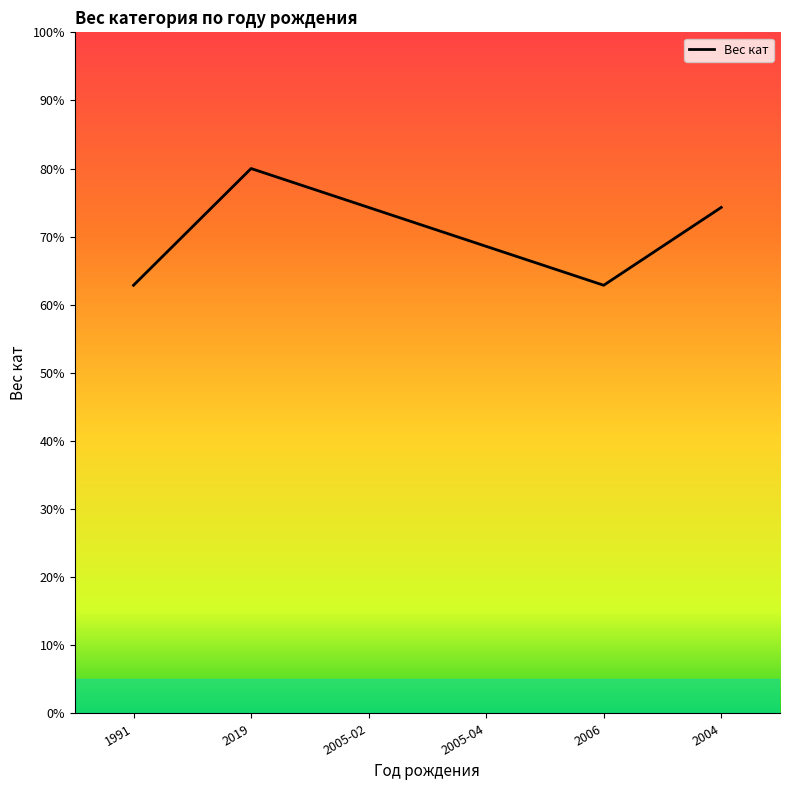

What is the minimum value shown in the chart?

62.9